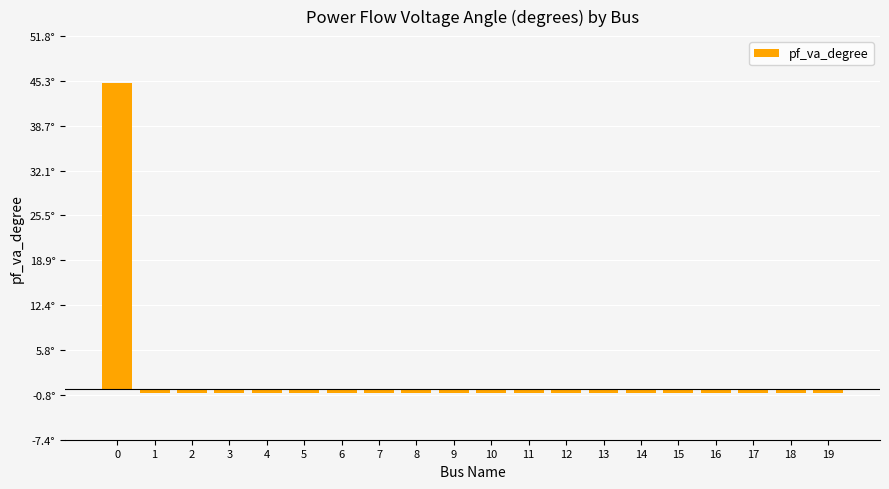

Does the chart contain any negative values?

Yes